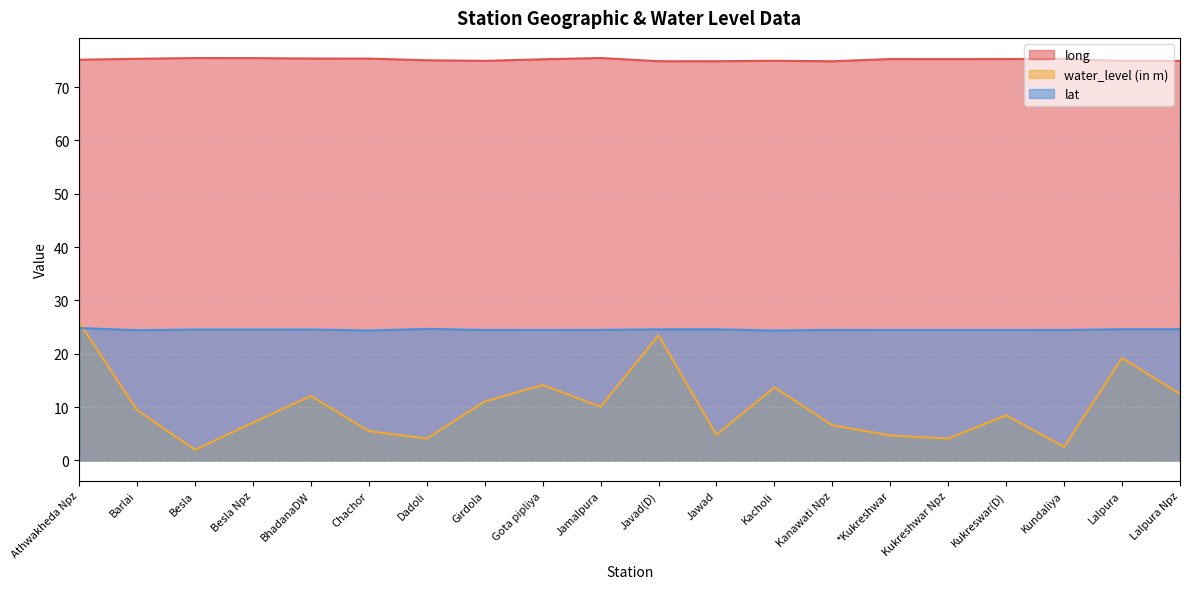

The lat series shows 24.6 at Besla. True or false?

True